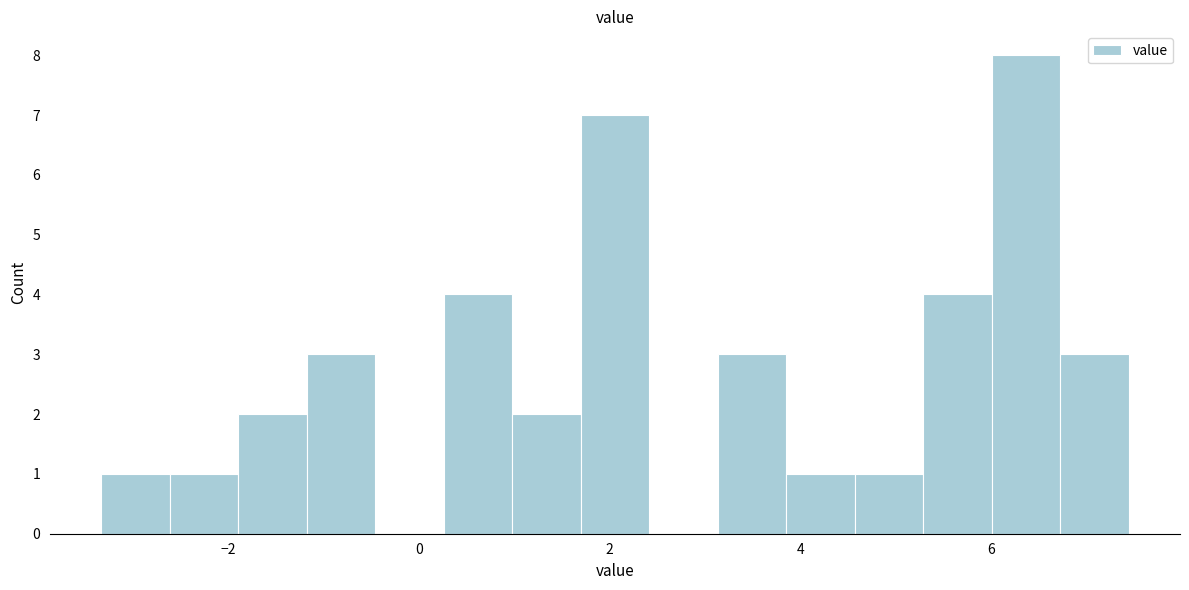

Around what value on the x-axis is the tallest bar? Give the approximate position of its centre, as read against the axis.

6.4